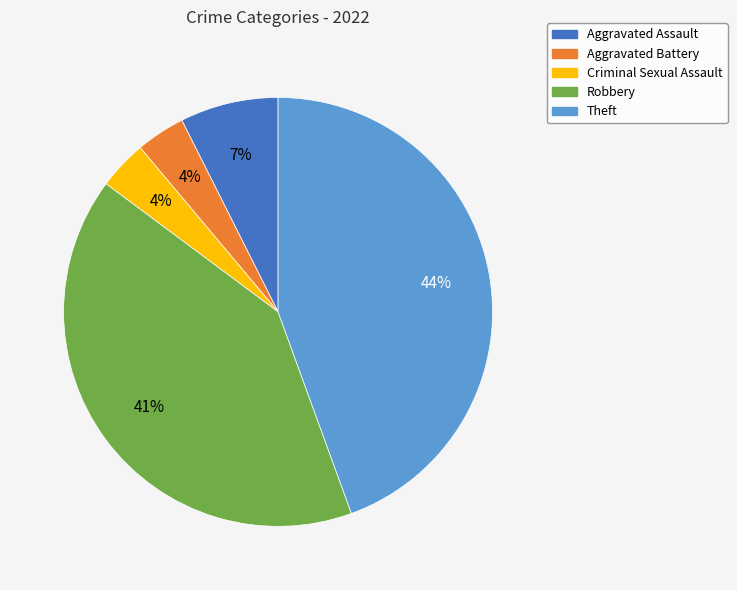

Is it true that Aggravated Assault is 7% of the pie?

True